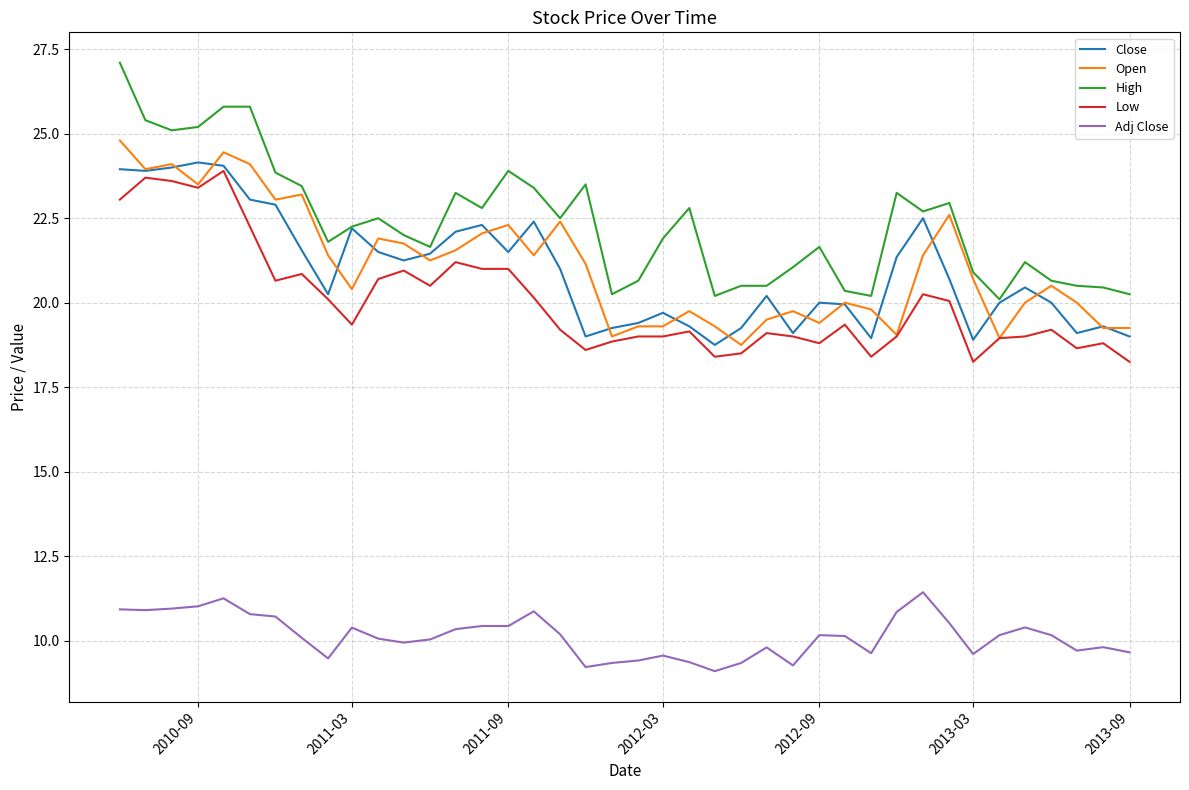

Which series has the largest range (max minus min)?

High